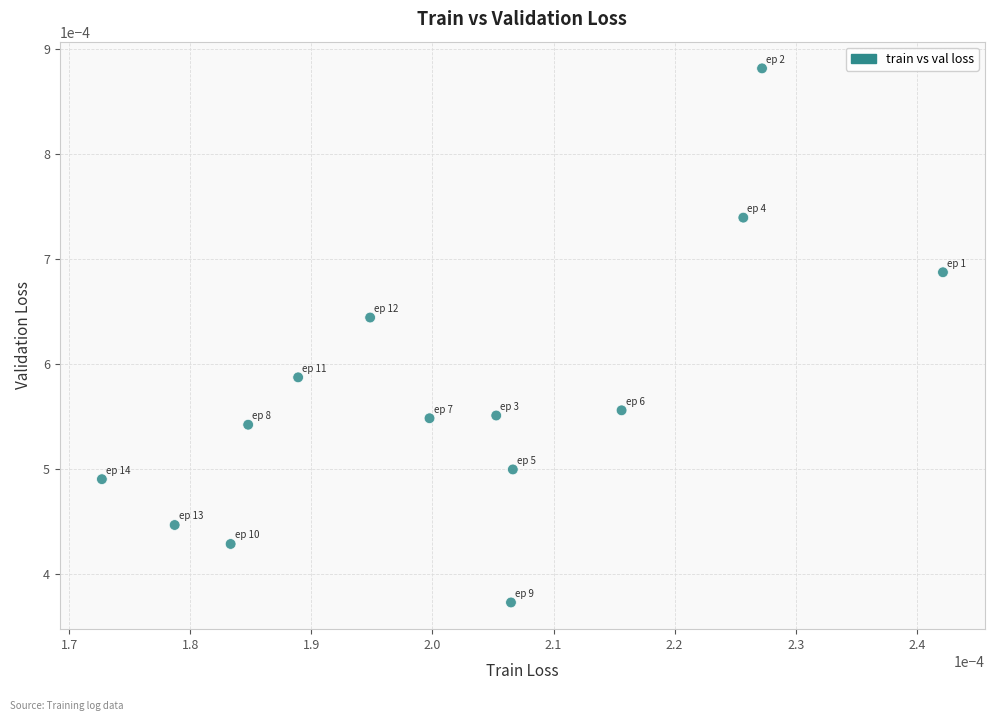

Count the number of points in this scatter plot.

14